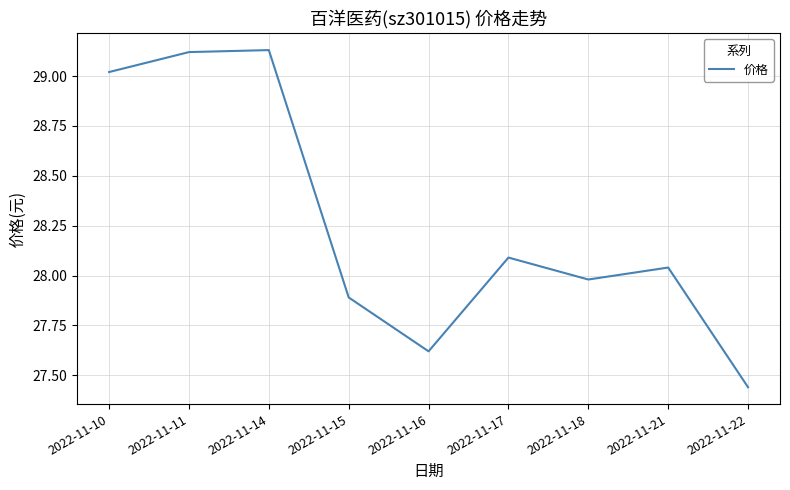

The chart shows a value of 40.2 at 2022-11-21. True or false?

False